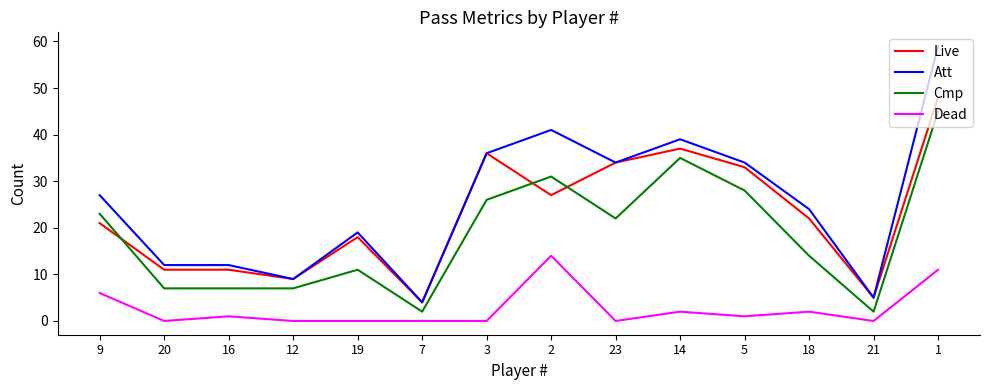

Reading left to right, what are all the values shown in this chart?

Live: 9=21	20=11	16=11	12=9	19=18	7=4	3=36	2=27	23=34	14=37	5=33	18=22	21=5	1=48
Att: 9=27	20=12	16=12	12=9	19=19	7=4	3=36	2=41	23=34	14=39	5=34	18=24	21=5	1=59
Cmp: 9=23	20=7	16=7	12=7	19=11	7=2	3=26	2=31	23=22	14=35	5=28	18=14	21=2	1=45
Dead: 9=6	20=0	16=1	12=0	19=0	7=0	3=0	2=14	23=0	14=2	5=1	18=2	21=0	1=11